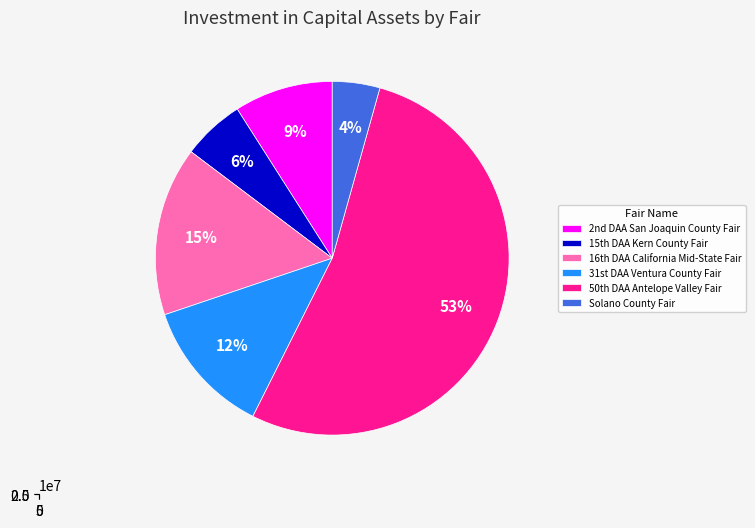

How many slices are in this pie chart?

6